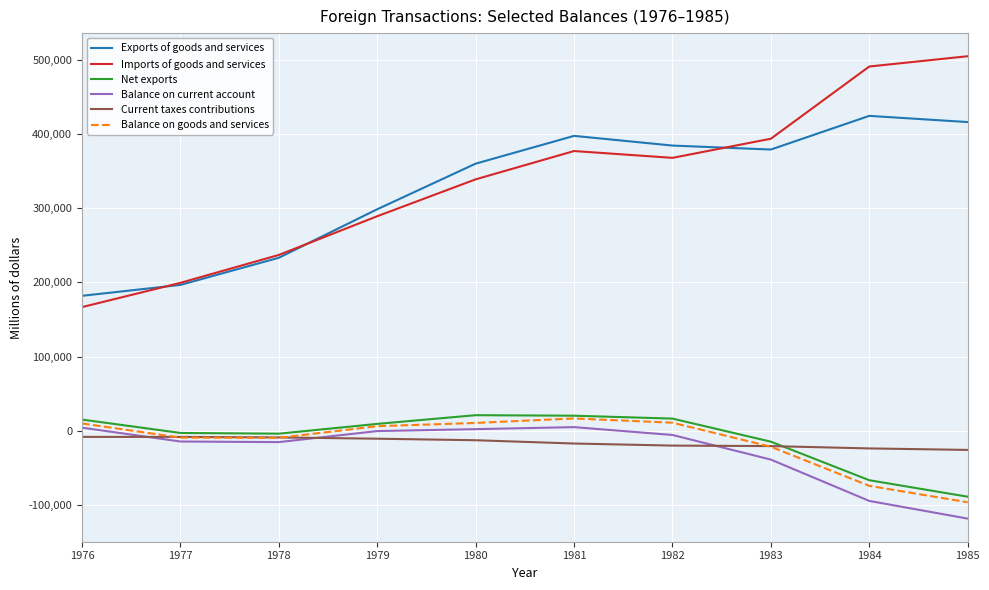

Which series has the largest range (max minus min)?

Imports of goods and services